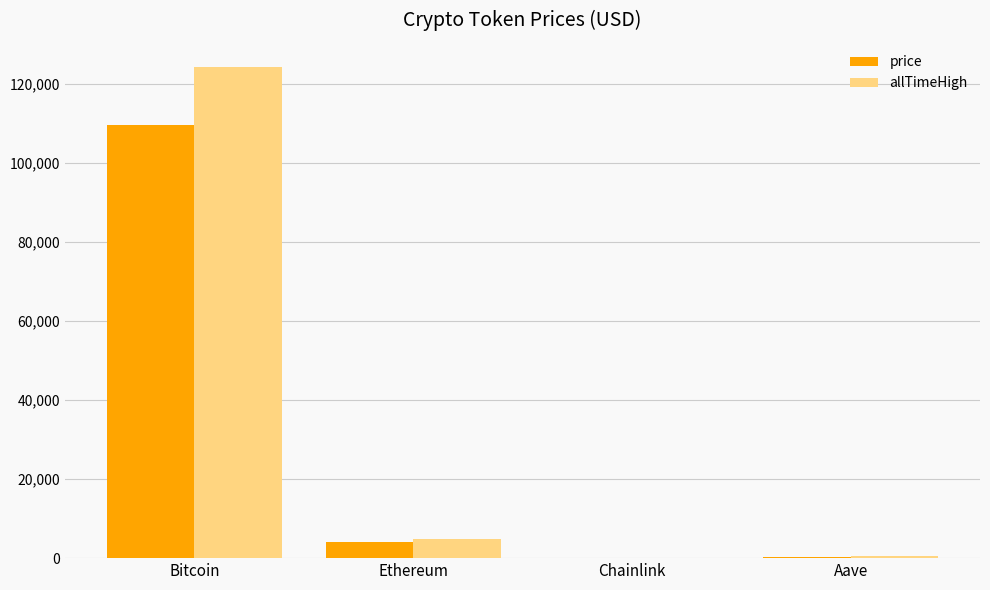

Which series has the largest total across all categories?

allTimeHigh